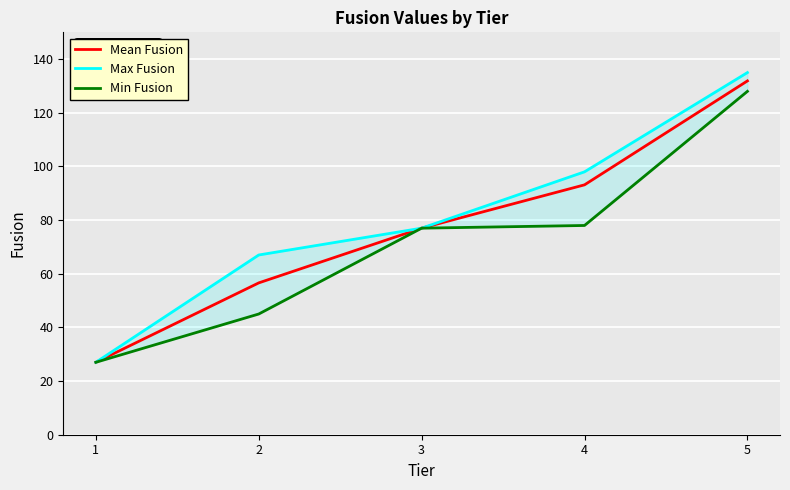

True or false: Mean Fusion has a value of 22.0 at 4.

False